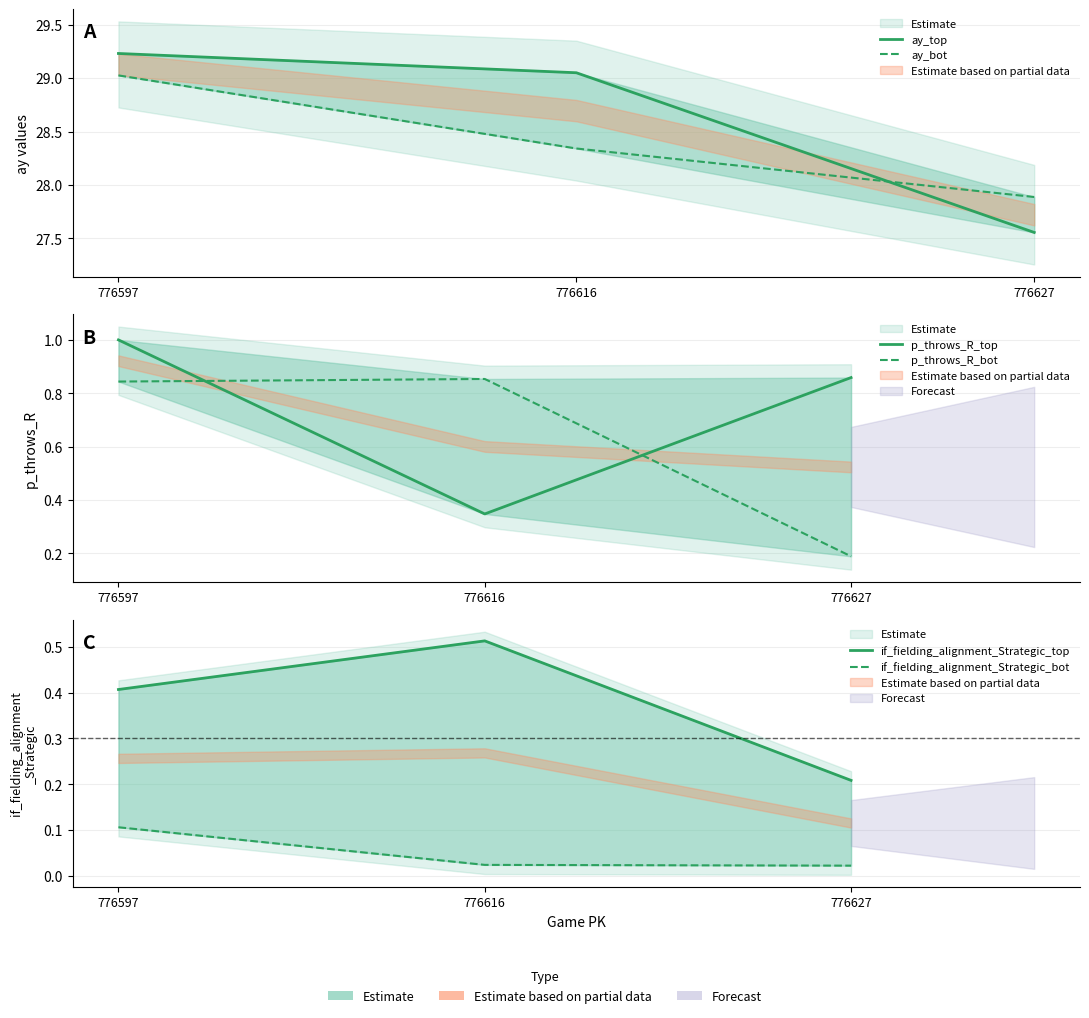

At how many categories does at least one series exceed 0?

3